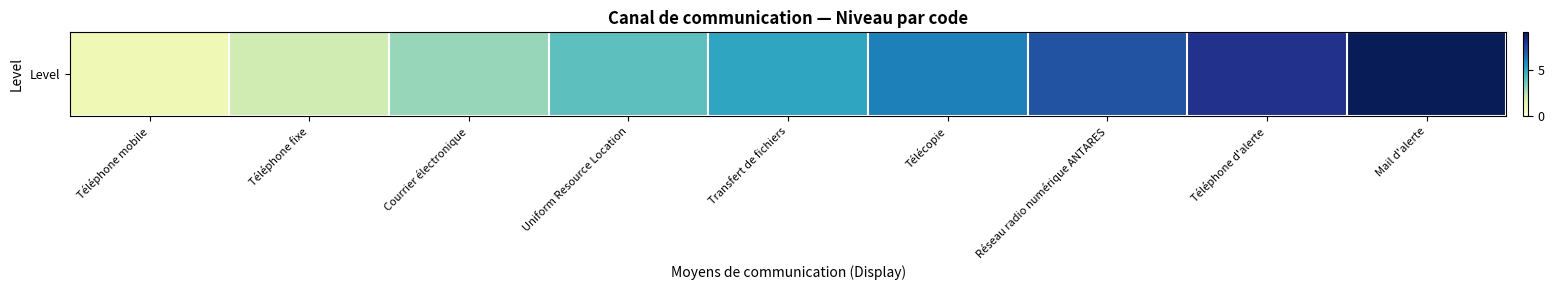

Read the value at Réseau radio numérique ANTARES.

7